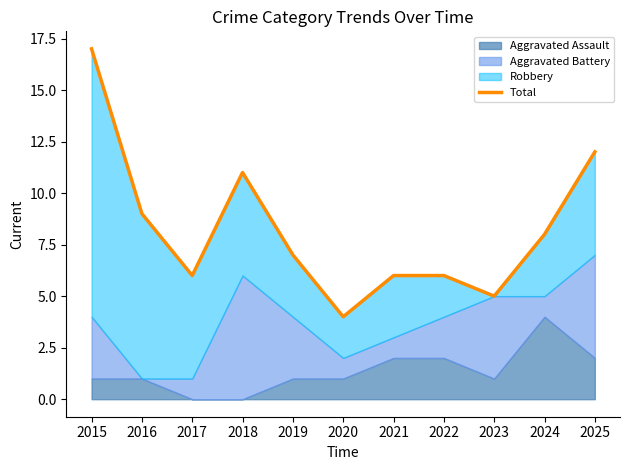

Does the chart display data point markers on the line(s)?

No